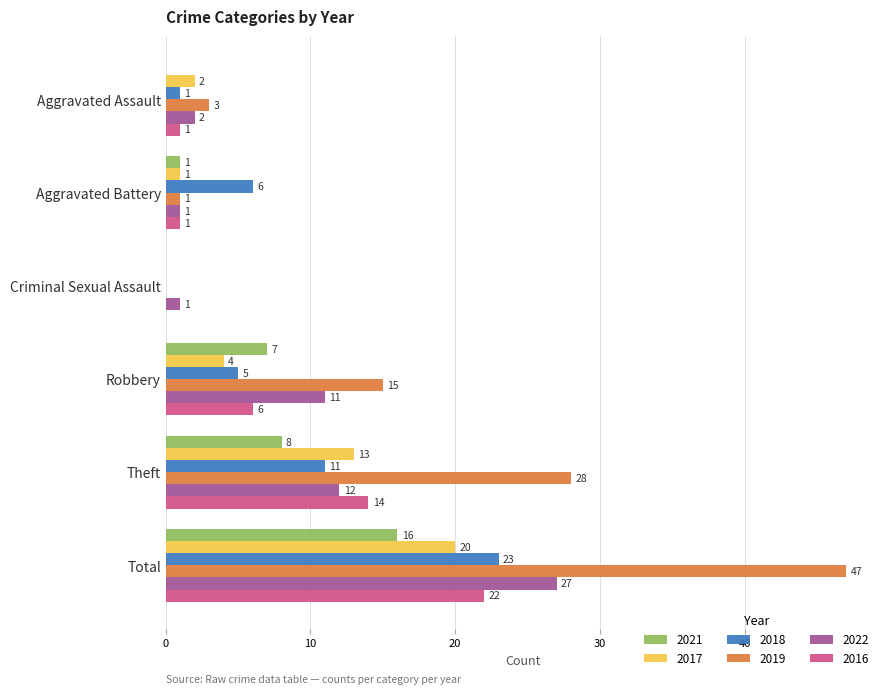

What is the greatest value displayed?

47